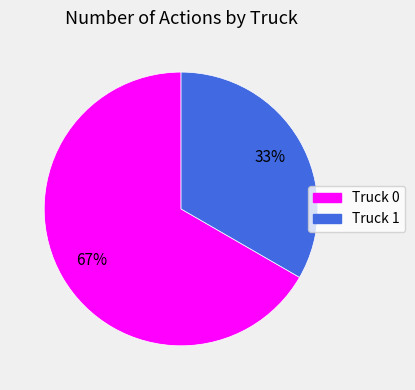

How many segments does this pie chart have?

2